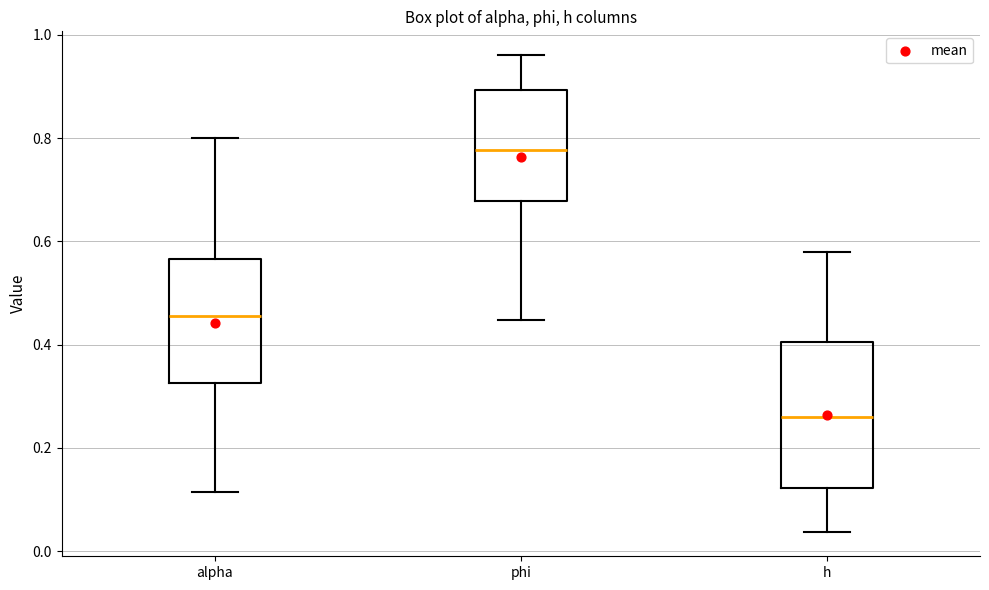

Comparing the boxes themselves (not the whiskers), which one is the tallest?

h